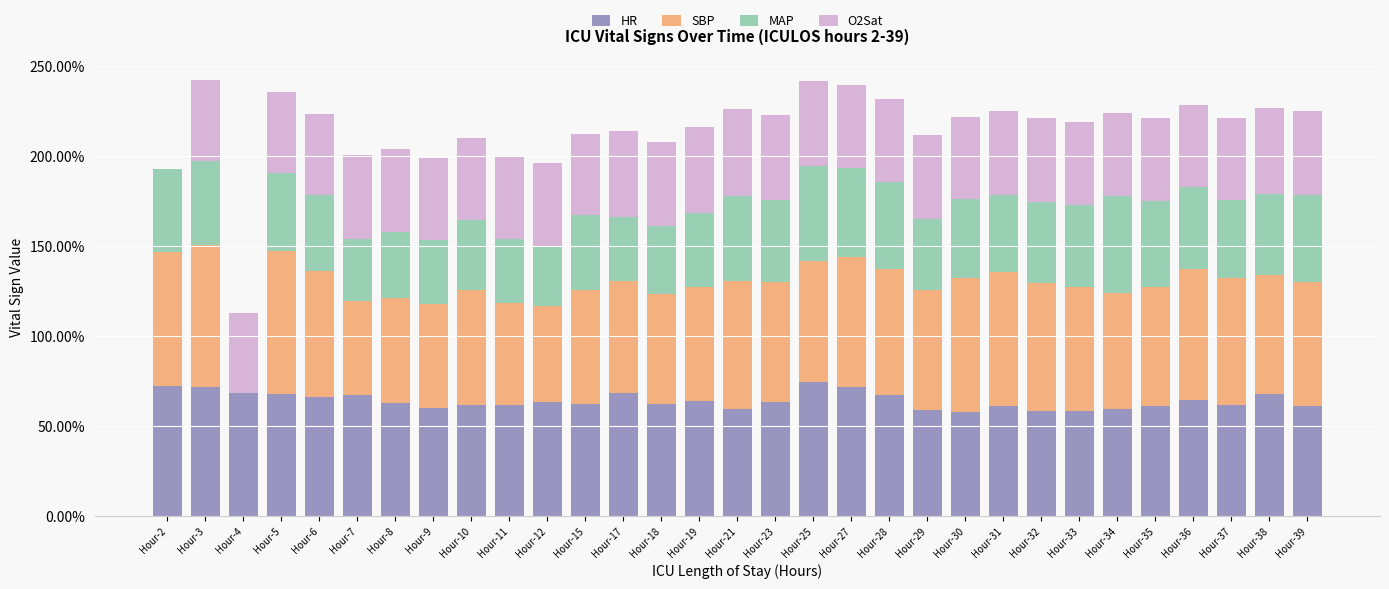

What is the lowest value of the HR series?

0.6